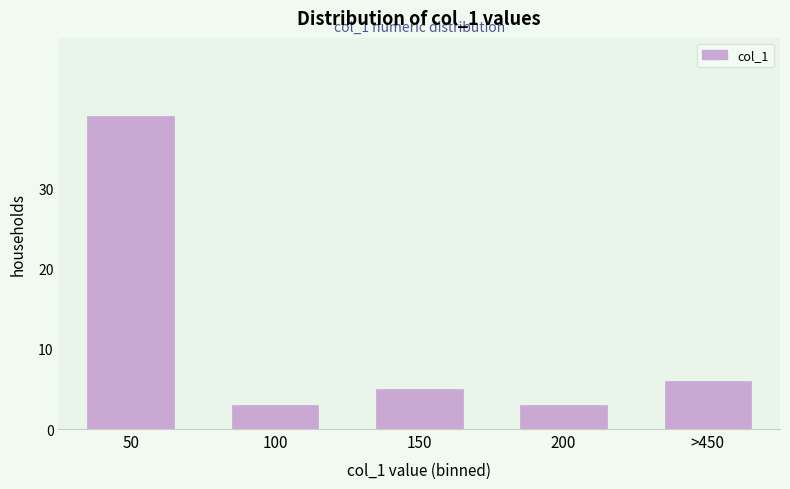

Reading left to right, list all the values displayed in this chart.

50=39	100=3	150=5	200=3	>450=6